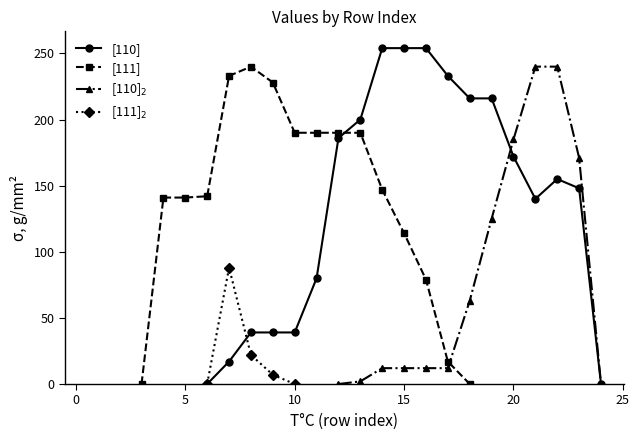

What is the maximum value for [110]?

254